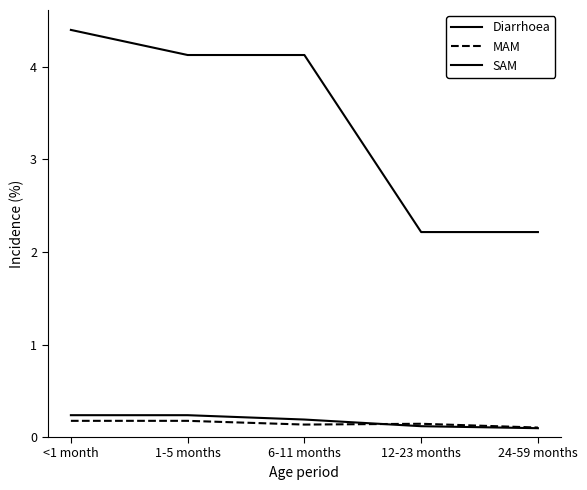

How many lines are shown in the chart?

3